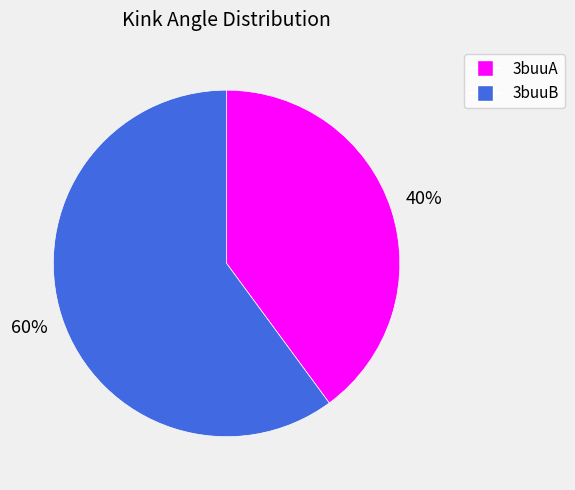

What is the ratio of the value at 3buuB to the value at 3buuA?

1.5